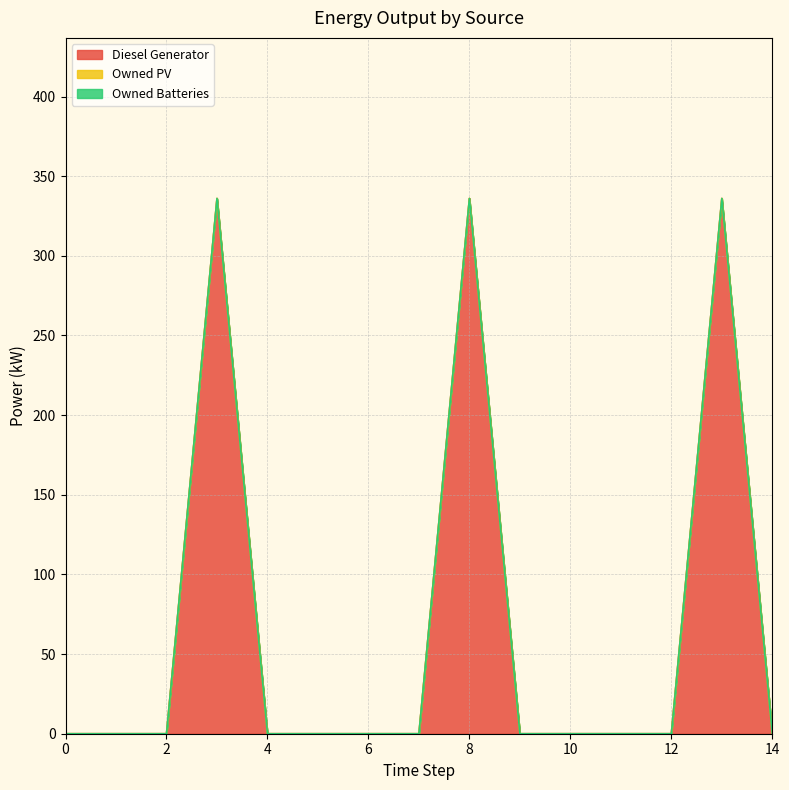

Reading left to right, list all the values displayed in this chart.

Diesel Generator: 0	0	0	336	0	0	0	0	336	0	0	0	0	336	0
Owned PV: 0	0	0	0	0	0	0	0	0	0	0	0	0	0	0
Owned Batteries: 0	0	0	0	0	0	0	0	0	0	0	0	0	0	0